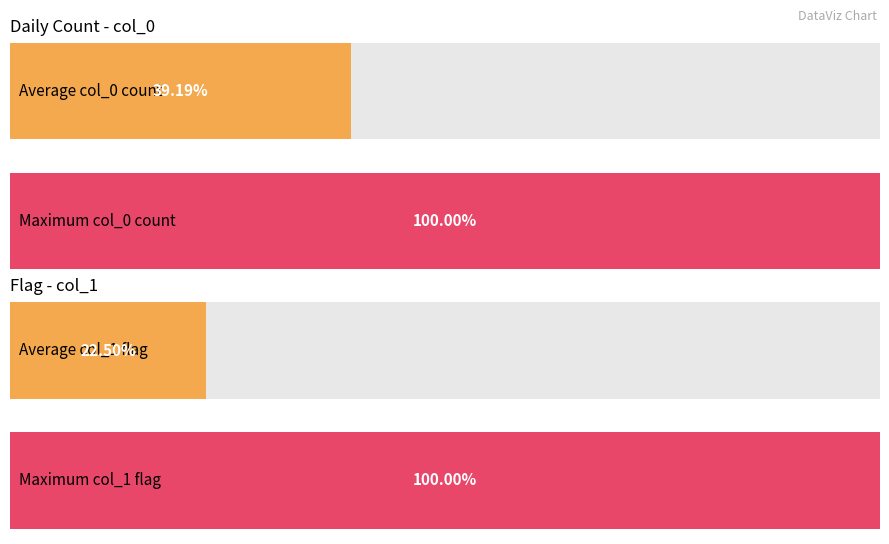

Which series has the largest range (max minus min)?

col_0 (daily count)